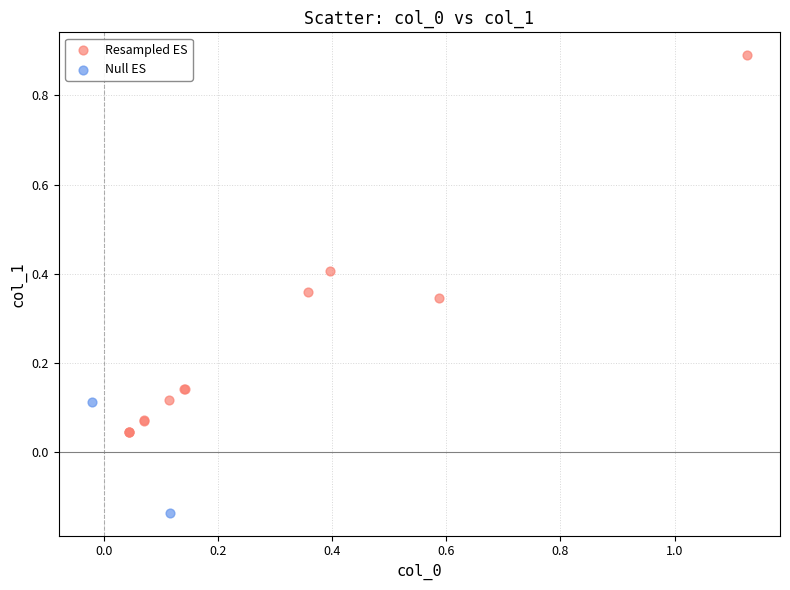

What are all the series names shown in the legend?

Resampled ES, Null ES